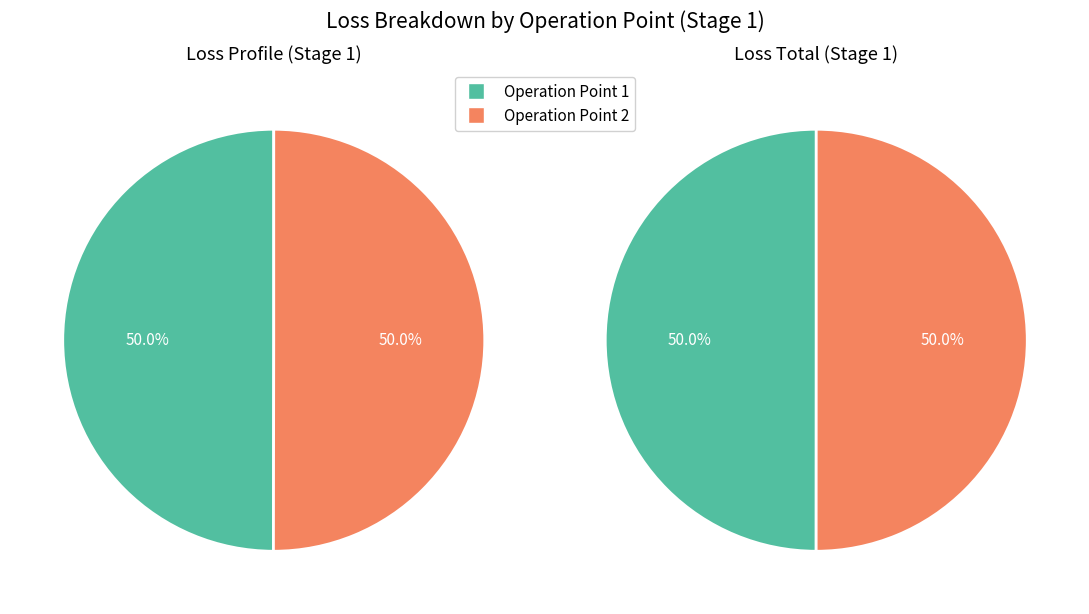

Which category has the biggest portion of the pie?

2